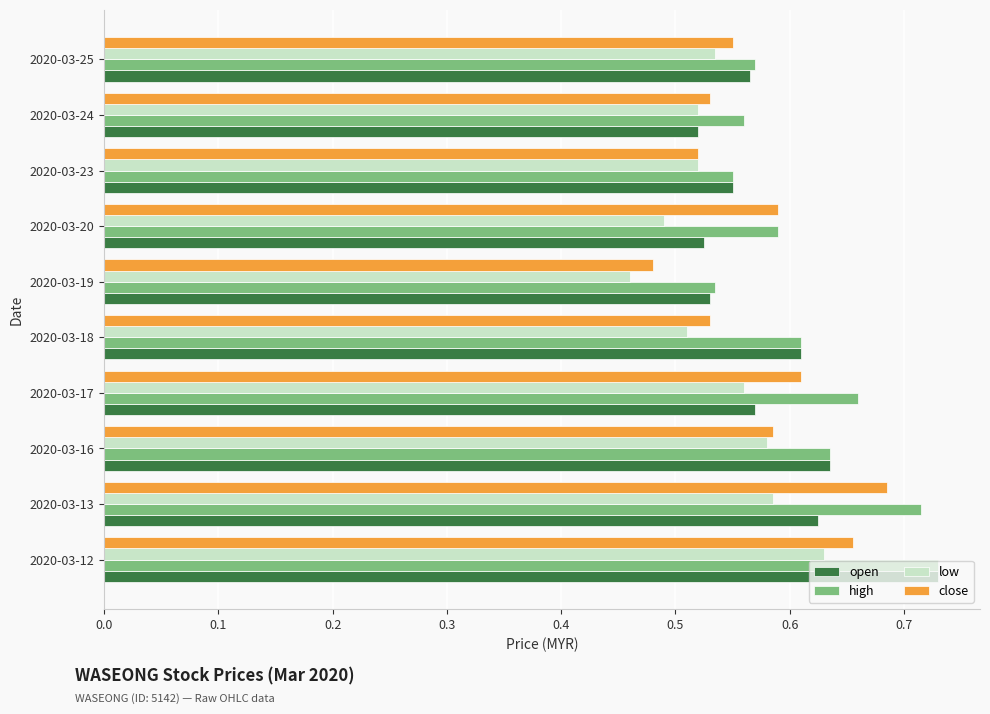

What is the sum of the open values at 2020-03-16 and 2020-03-13?

1.3